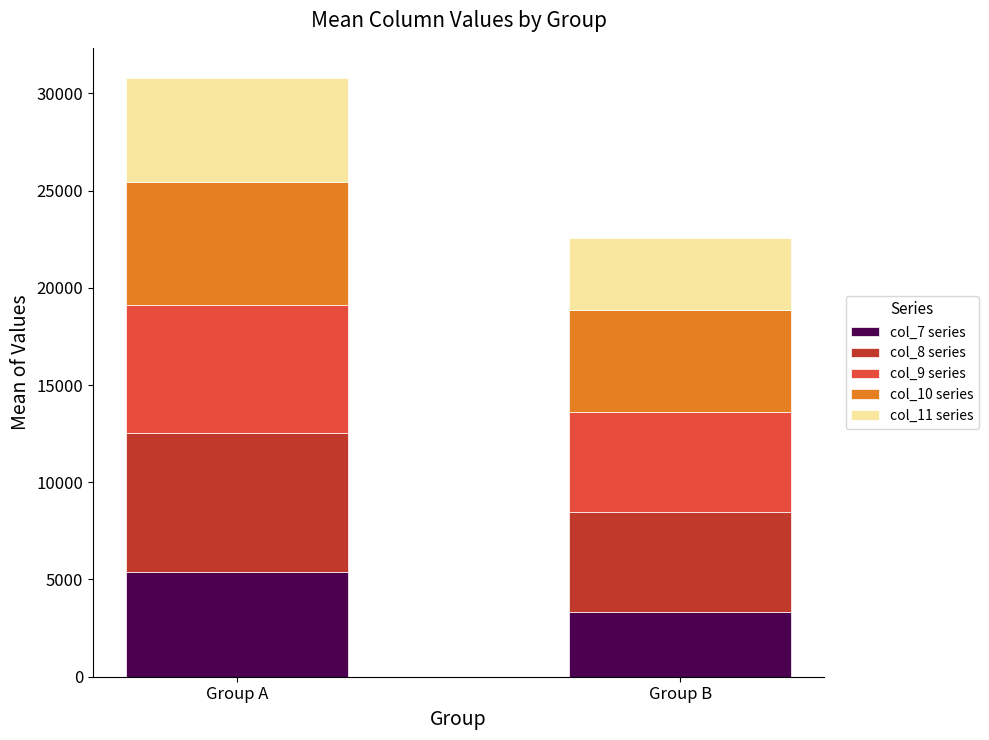

At which label does col_7 series reach its minimum?

Group B